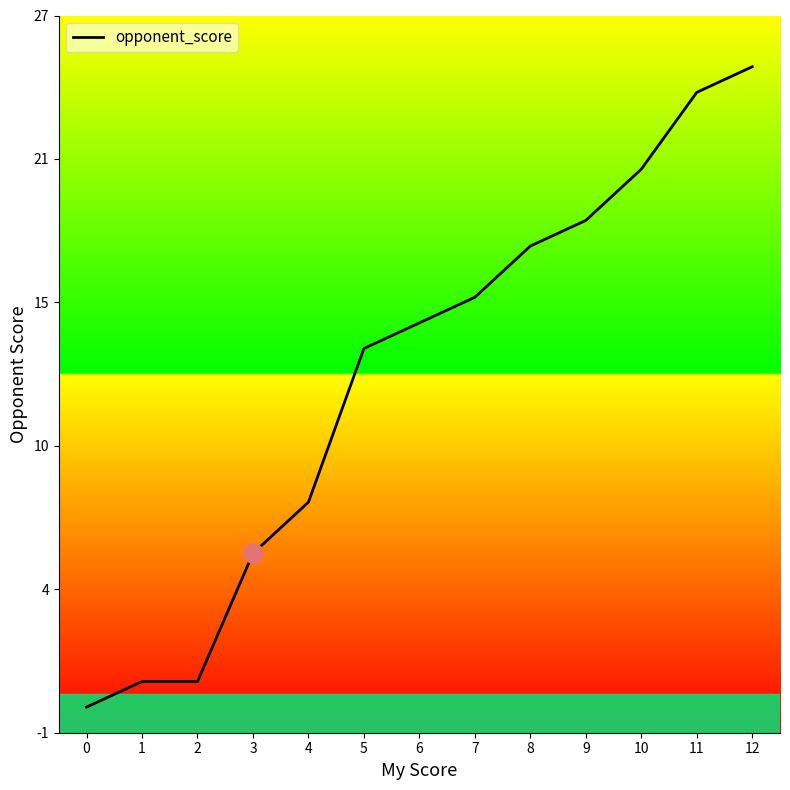

What is the difference between the second highest and minimum values?

24